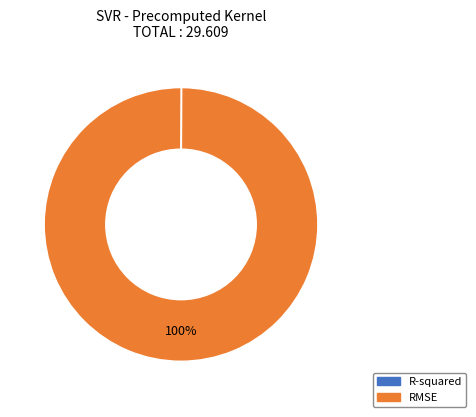

Is it true that RMSE is 100% of the pie?

True